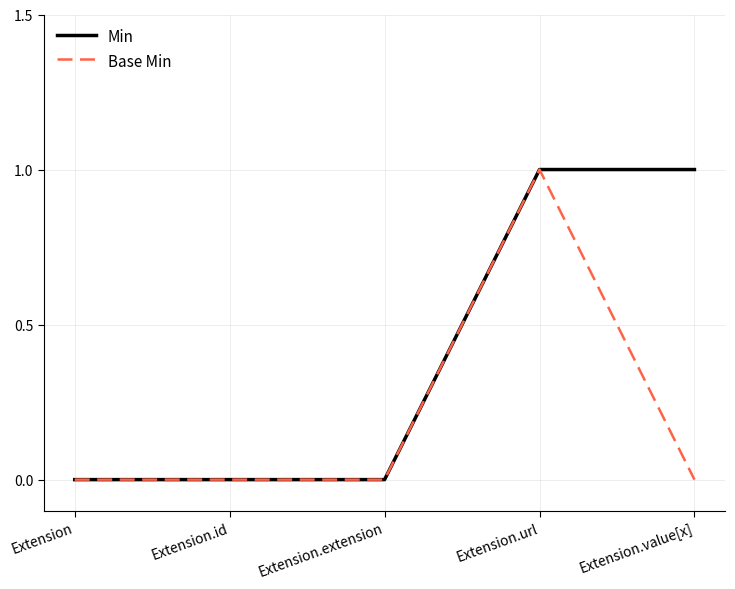

Reading right to left, transcribe all the data shown in this chart.

Min: 1	1	0	0	0
Base Min: 0	1	0	0	0